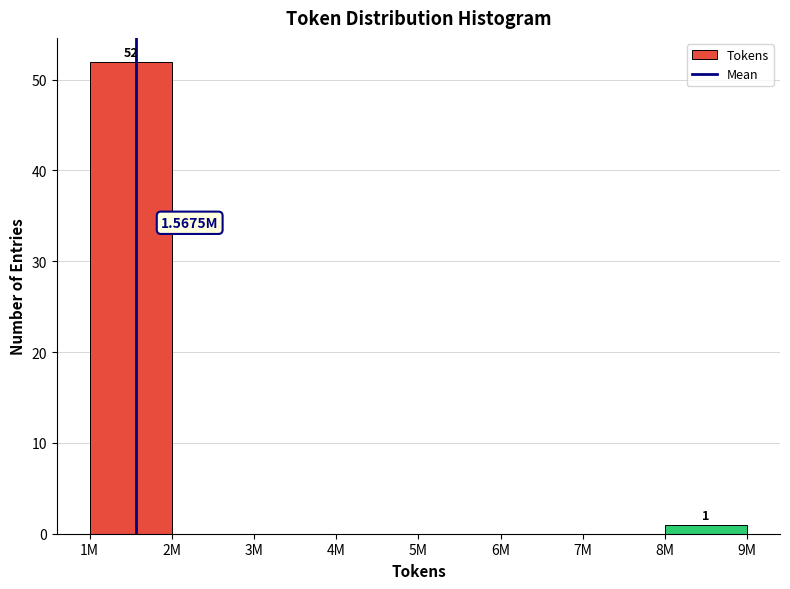

What is the sum of all values?

53